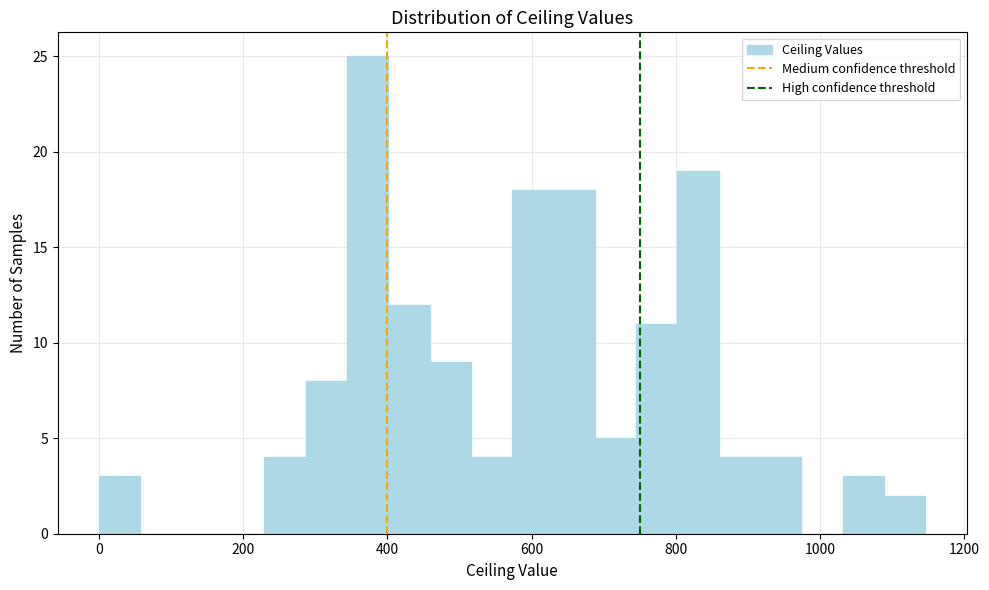

Around what value on the x-axis is the tallest bar? Give the approximate position of its centre, as read against the axis.

380